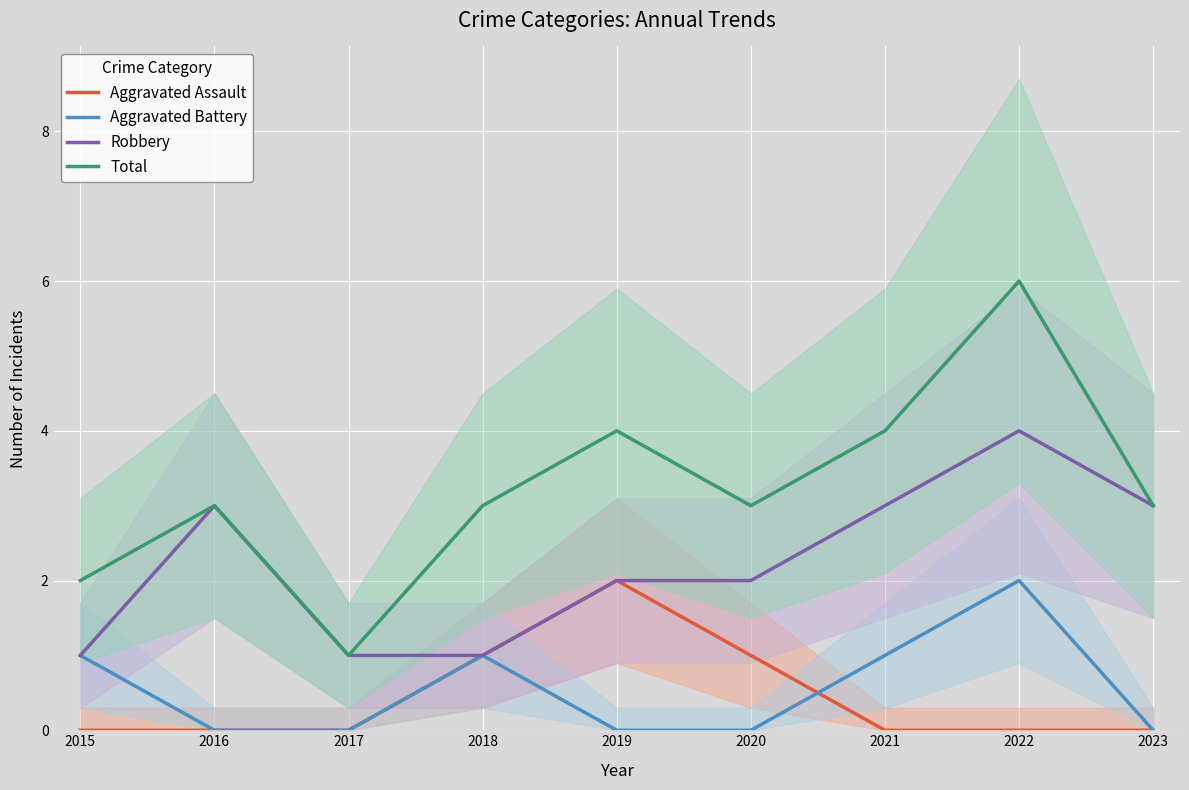

At how many categories does at least one series exceed 1?

8